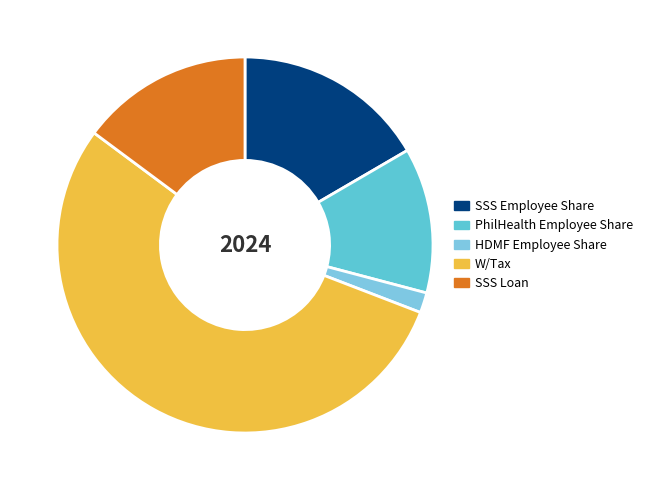

Which slice is the largest?

W/Tax